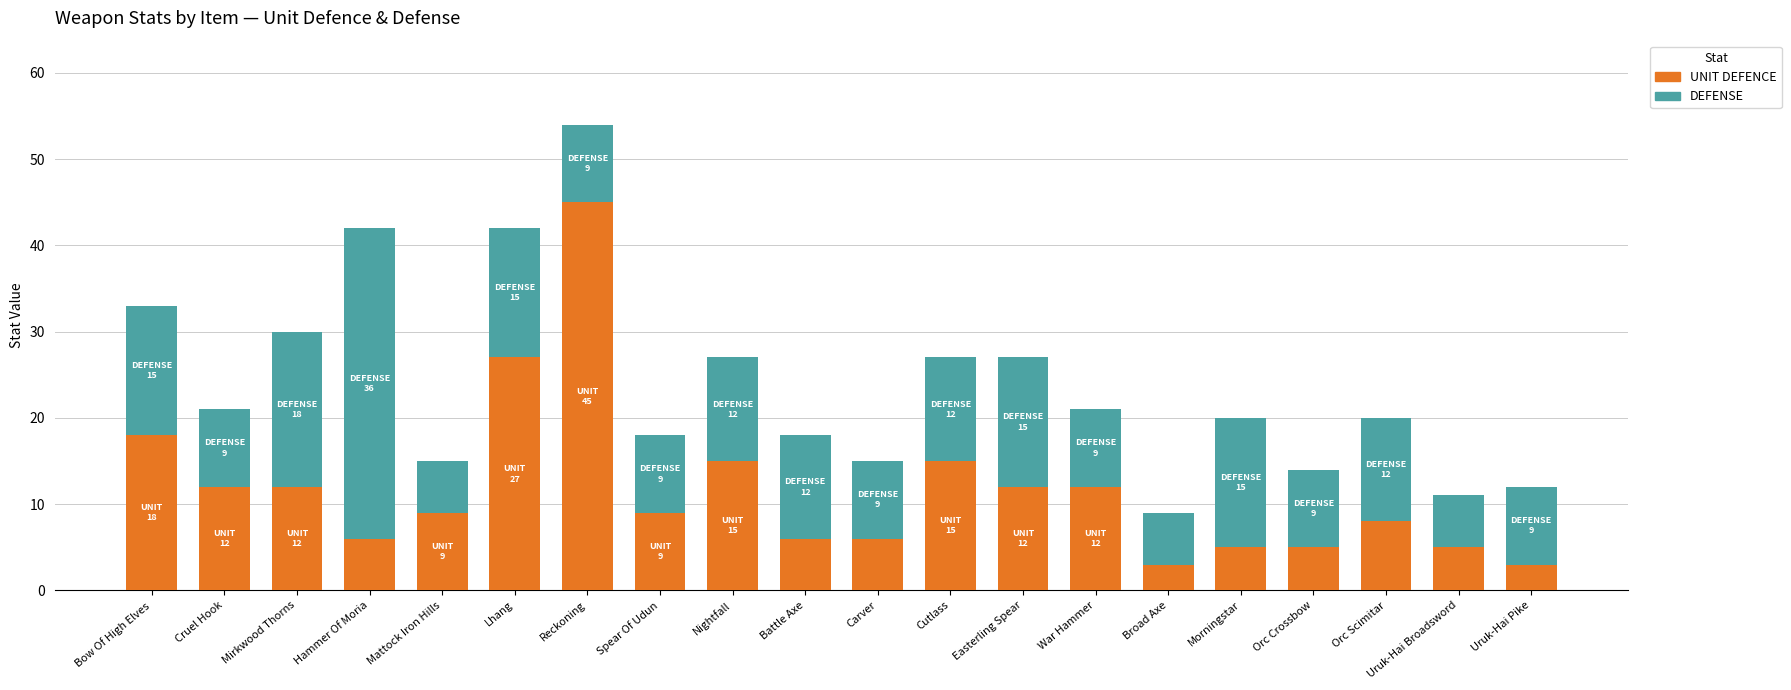

Where is UNIT DEFENCE nearest to the value 24?

Lhang